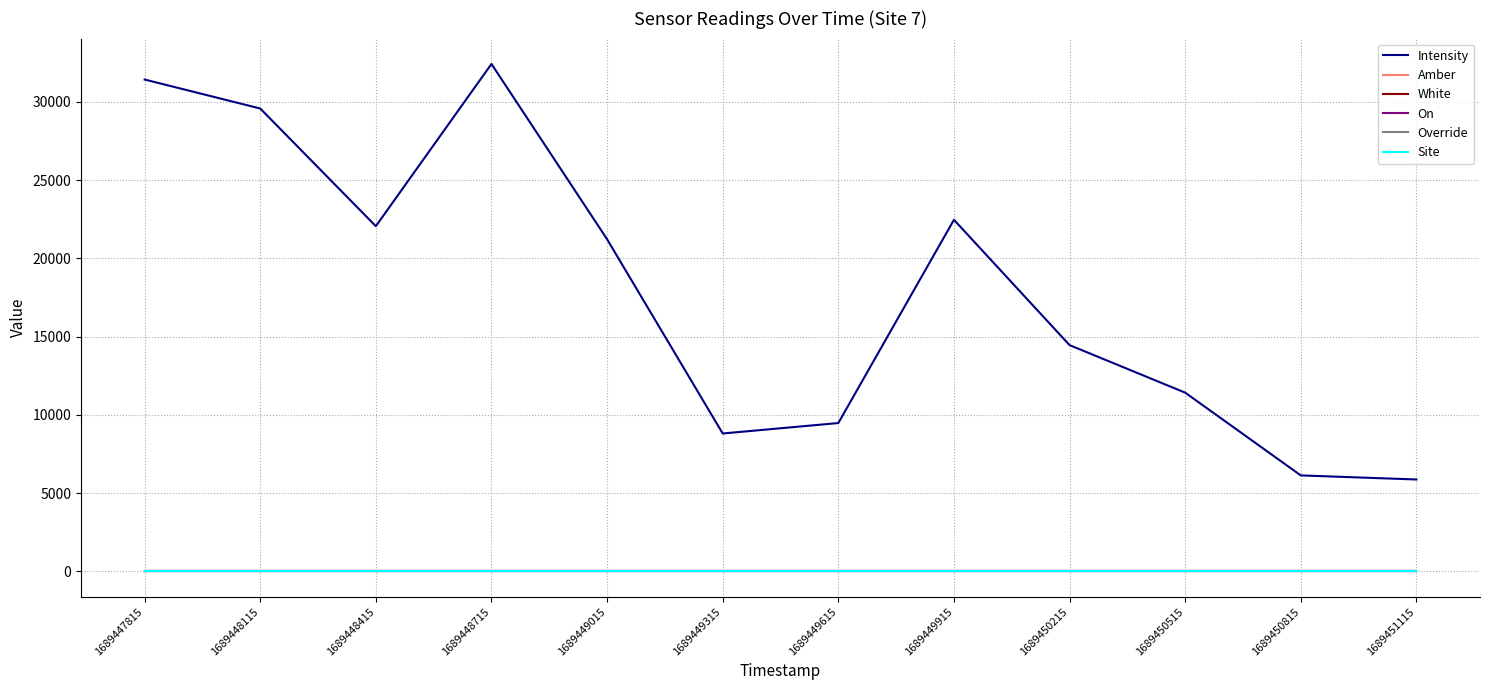

Does the chart have visible grid lines?

Yes